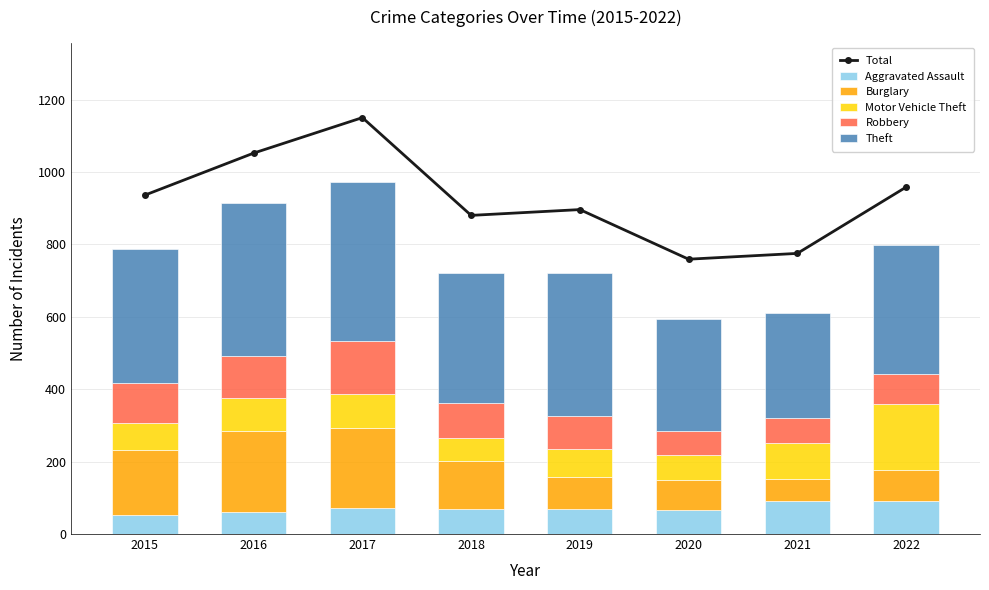

What is the sum of the Robbery values at 2016 and 2018?

210